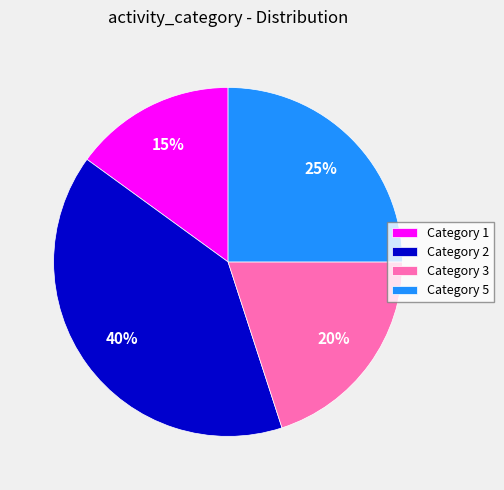

True or false: Category 3 accounts for 15% of the total.

False